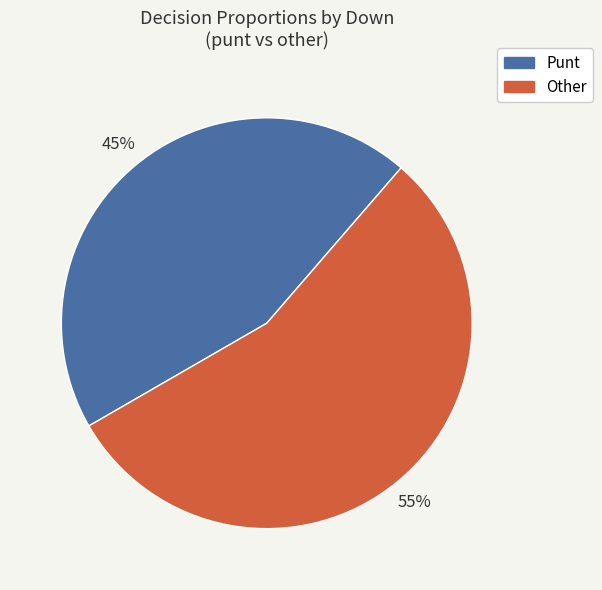

Does any single category account for the majority?

Yes